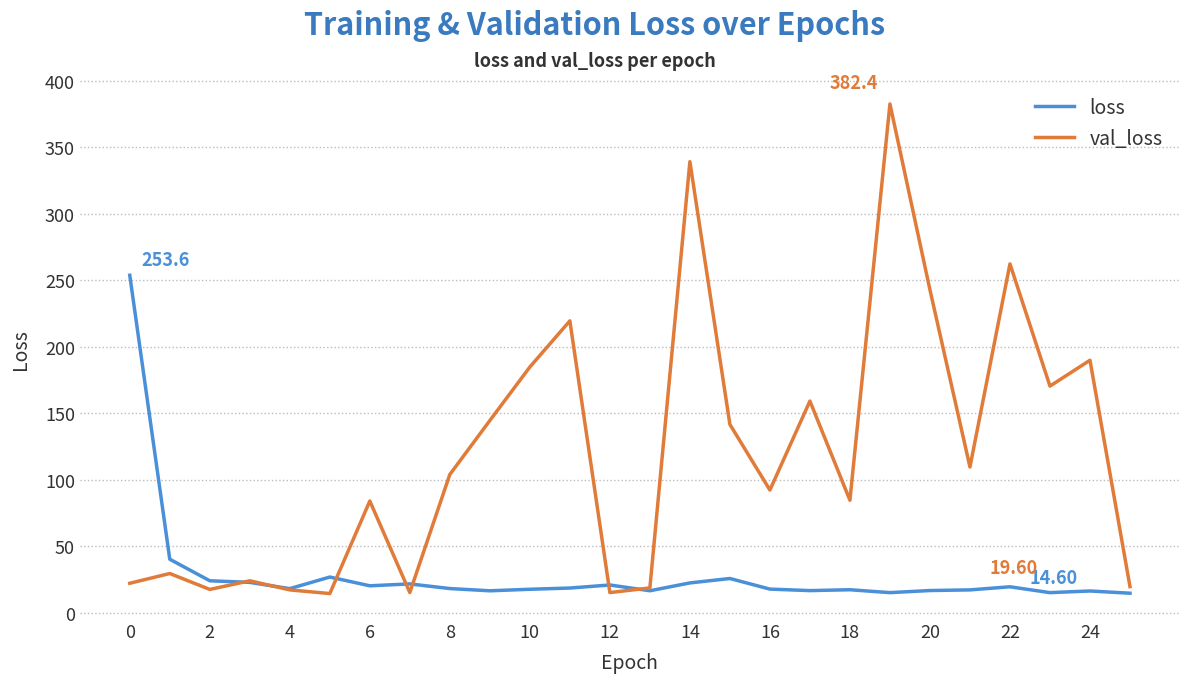

Which series has the largest total across all categories?

val_loss